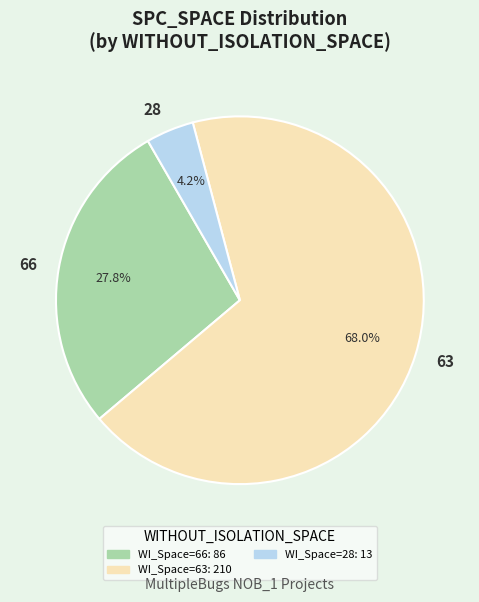

Is there any slice that represents more than half of the pie?

Yes